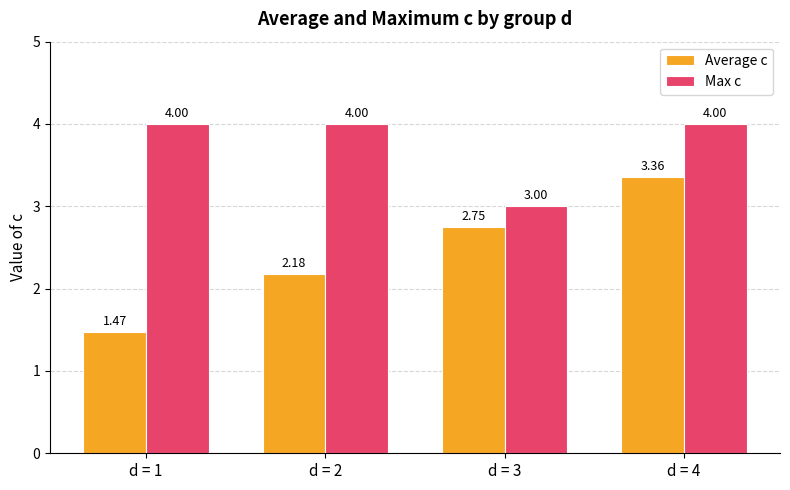

What is the average value of the Average c series?

2.4